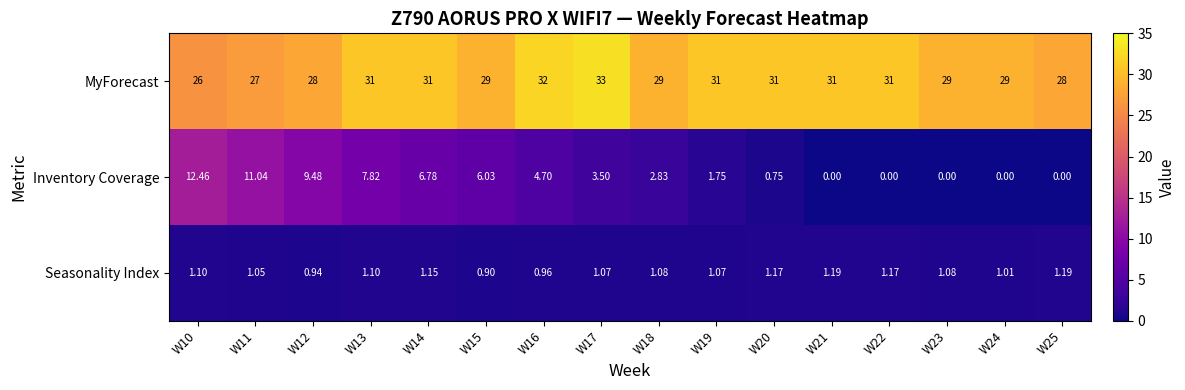

Which series has the largest total across all categories?

MyForecast